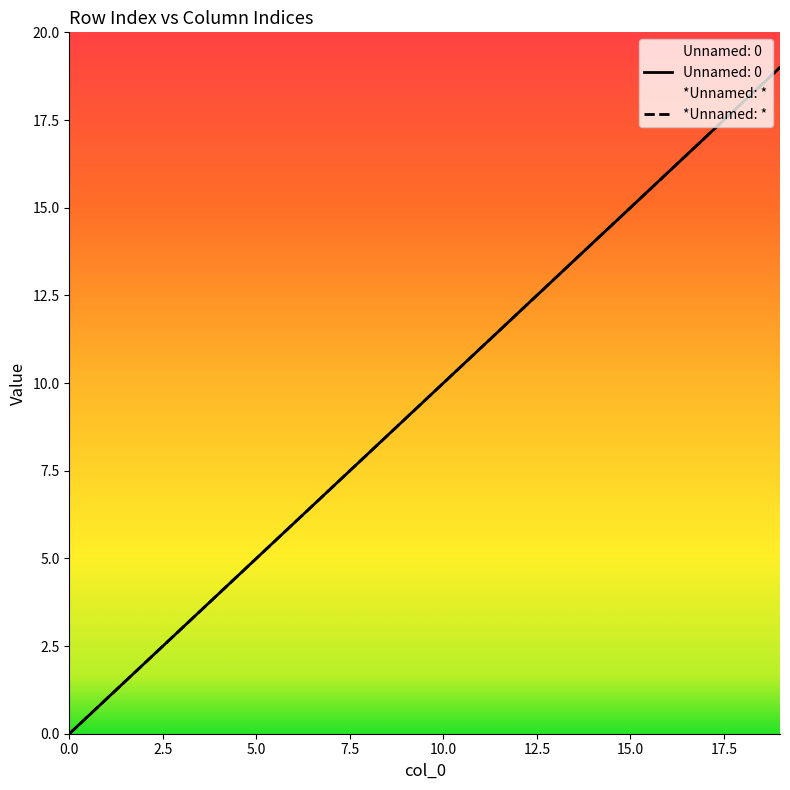

Count the number of categories in the chart.

20